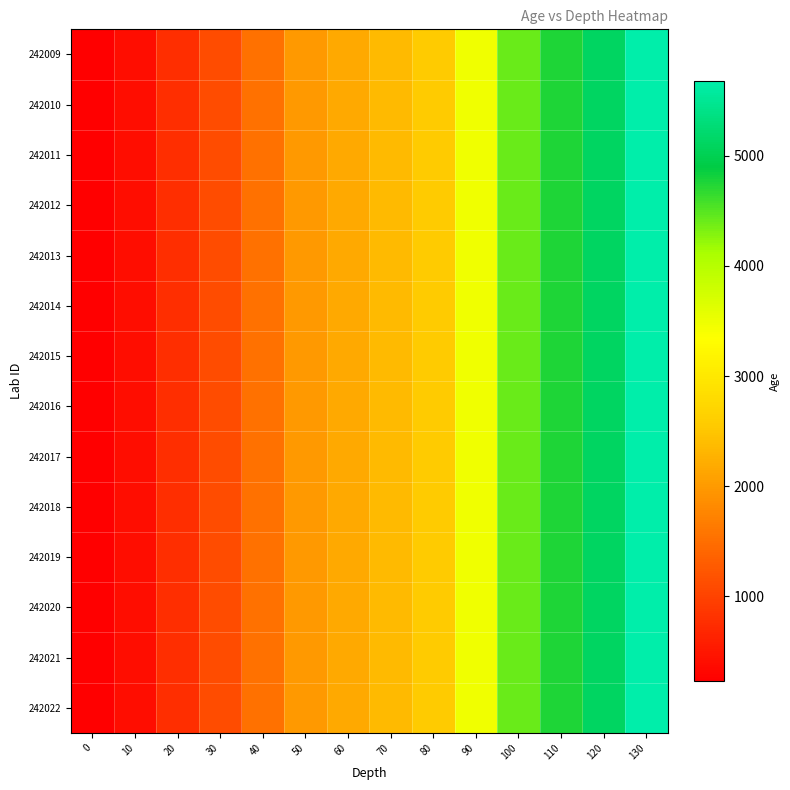

Reading left to right, what are all the values shown in this chart?

row_0: 0=228.8	10=396.7	20=771.7	30=1114.5	40=1532.3	50=1976.6	60=2166.9	70=2359.5	80=2555.9	90=3485.7	100=4419.3	110=4744.8	120=5114.5	130=5680.2
row_1: 0=228.8	10=396.7	20=771.7	30=1114.5	40=1532.3	50=1976.6	60=2166.9	70=2359.5	80=2555.9	90=3485.7	100=4419.3	110=4744.8	120=5114.5	130=5680.2
row_2: 0=228.8	10=396.7	20=771.7	30=1114.5	40=1532.3	50=1976.6	60=2166.9	70=2359.5	80=2555.9	90=3485.7	100=4419.3	110=4744.8	120=5114.5	130=5680.2
row_3: 0=228.8	10=396.7	20=771.7	30=1114.5	40=1532.3	50=1976.6	60=2166.9	70=2359.5	80=2555.9	90=3485.7	100=4419.3	110=4744.8	120=5114.5	130=5680.2
row_4: 0=228.8	10=396.7	20=771.7	30=1114.5	40=1532.3	50=1976.6	60=2166.9	70=2359.5	80=2555.9	90=3485.7	100=4419.3	110=4744.8	120=5114.5	130=5680.2
row_5: 0=228.8	10=396.7	20=771.7	30=1114.5	40=1532.3	50=1976.6	60=2166.9	70=2359.5	80=2555.9	90=3485.7	100=4419.3	110=4744.8	120=5114.5	130=5680.2
row_6: 0=228.8	10=396.7	20=771.7	30=1114.5	40=1532.3	50=1976.6	60=2166.9	70=2359.5	80=2555.9	90=3485.7	100=4419.3	110=4744.8	120=5114.5	130=5680.2
row_7: 0=228.8	10=396.7	20=771.7	30=1114.5	40=1532.3	50=1976.6	60=2166.9	70=2359.5	80=2555.9	90=3485.7	100=4419.3	110=4744.8	120=5114.5	130=5680.2
row_8: 0=228.8	10=396.7	20=771.7	30=1114.5	40=1532.3	50=1976.6	60=2166.9	70=2359.5	80=2555.9	90=3485.7	100=4419.3	110=4744.8	120=5114.5	130=5680.2
row_9: 0=228.8	10=396.7	20=771.7	30=1114.5	40=1532.3	50=1976.6	60=2166.9	70=2359.5	80=2555.9	90=3485.7	100=4419.3	110=4744.8	120=5114.5	130=5680.2
row_10: 0=228.8	10=396.7	20=771.7	30=1114.5	40=1532.3	50=1976.6	60=2166.9	70=2359.5	80=2555.9	90=3485.7	100=4419.3	110=4744.8	120=5114.5	130=5680.2
row_11: 0=228.8	10=396.7	20=771.7	30=1114.5	40=1532.3	50=1976.6	60=2166.9	70=2359.5	80=2555.9	90=3485.7	100=4419.3	110=4744.8	120=5114.5	130=5680.2
row_12: 0=228.8	10=396.7	20=771.7	30=1114.5	40=1532.3	50=1976.6	60=2166.9	70=2359.5	80=2555.9	90=3485.7	100=4419.3	110=4744.8	120=5114.5	130=5680.2
row_13: 0=228.8	10=396.7	20=771.7	30=1114.5	40=1532.3	50=1976.6	60=2166.9	70=2359.5	80=2555.9	90=3485.7	100=4419.3	110=4744.8	120=5114.5	130=5680.2